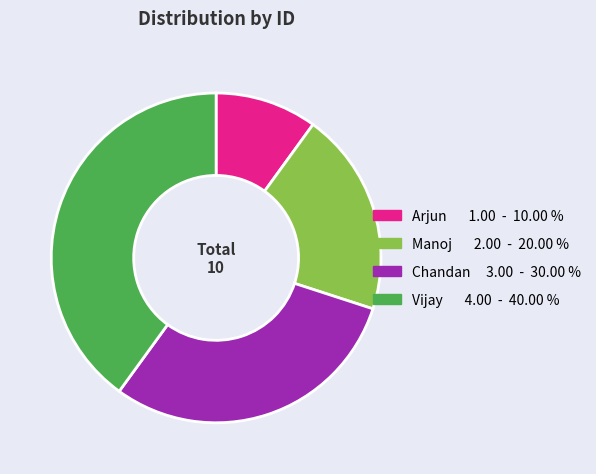

Is there any slice that represents more than half of the pie?

No